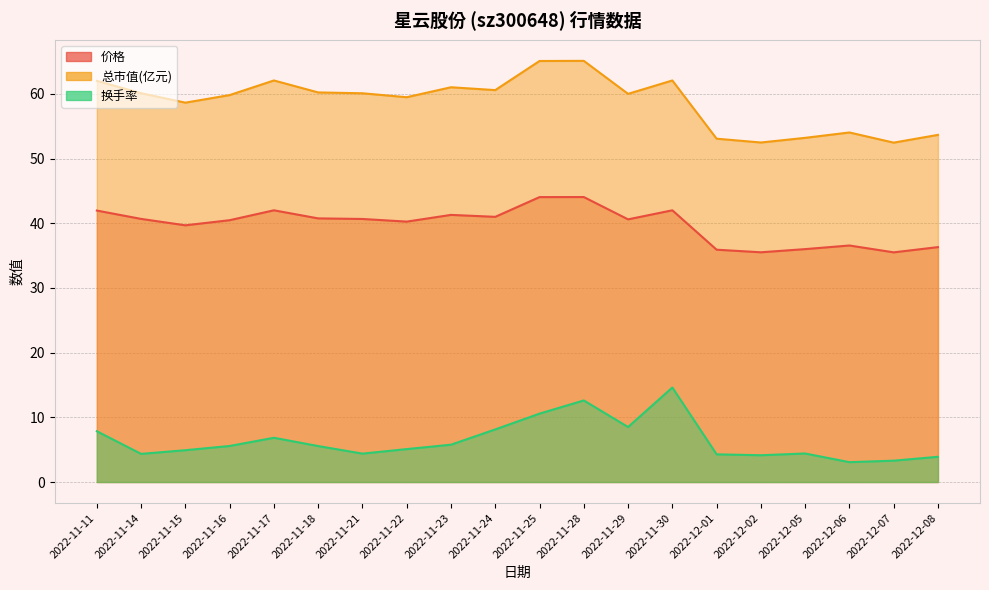

True or false: 换手率 and 价格 cross at least once.

False